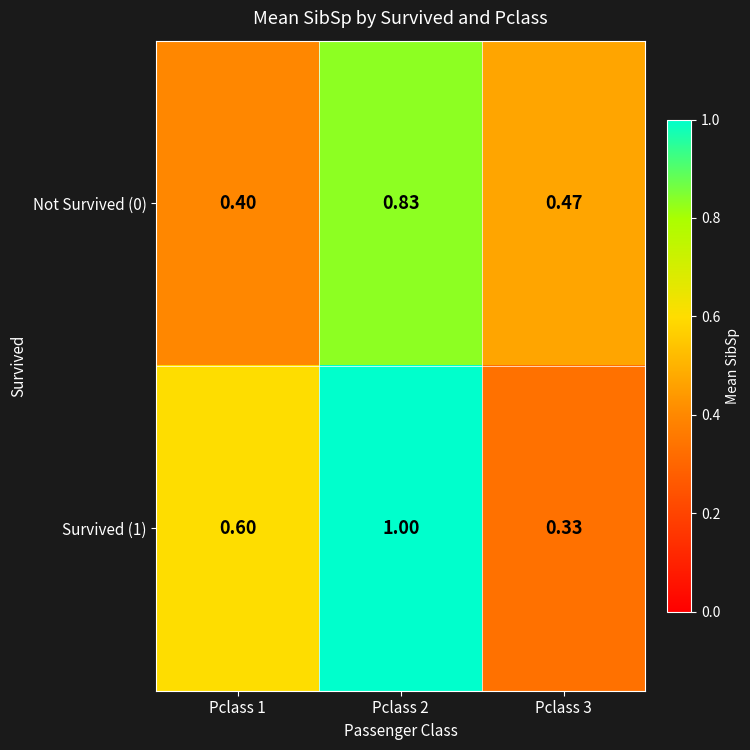

Count the number of data series in this chart.

2